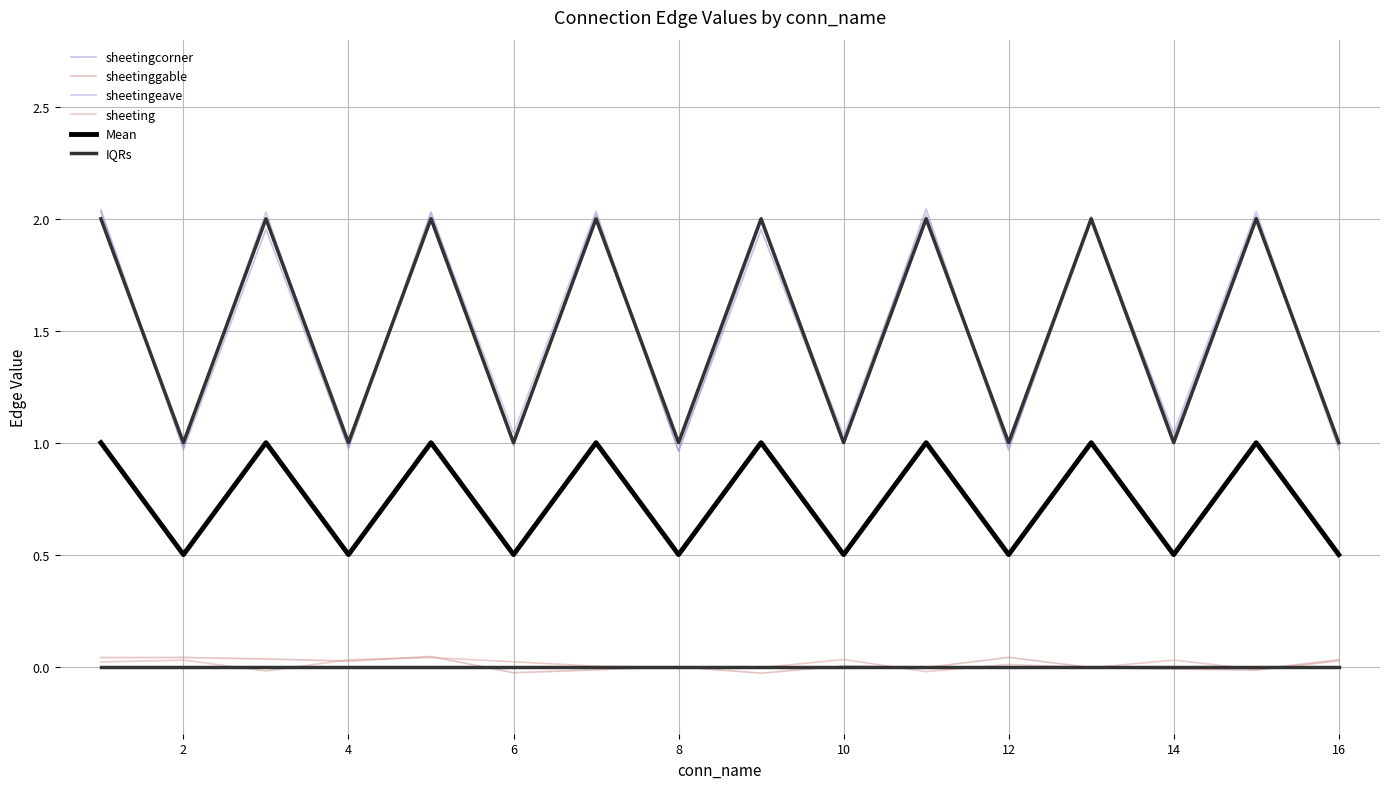

What is the sum of the Mean values at 10 and 13?

1.5